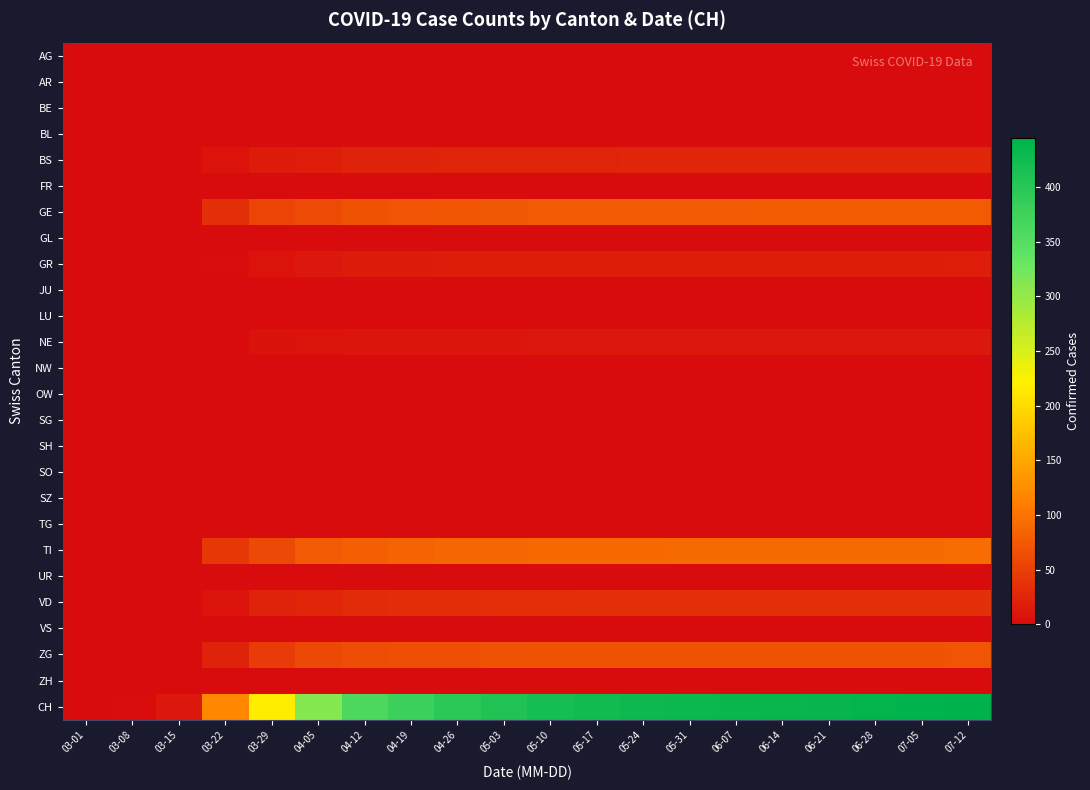

Rank the series at 06-21 from highest to lowest value.

CH, TI, GE, ZG, VD, BS, GR, NE, AG, AR, BE, BL, FR, GL, JU, LU, NW, OW, SG, SH, SO, SZ, TG, UR, VS, ZH